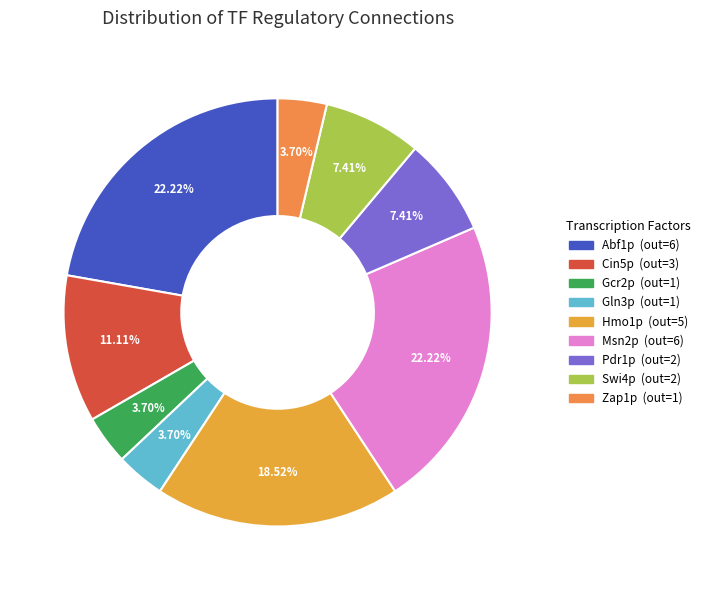

Approximately how many times larger is the value at Zap1p compared to Cin5p?

0.3